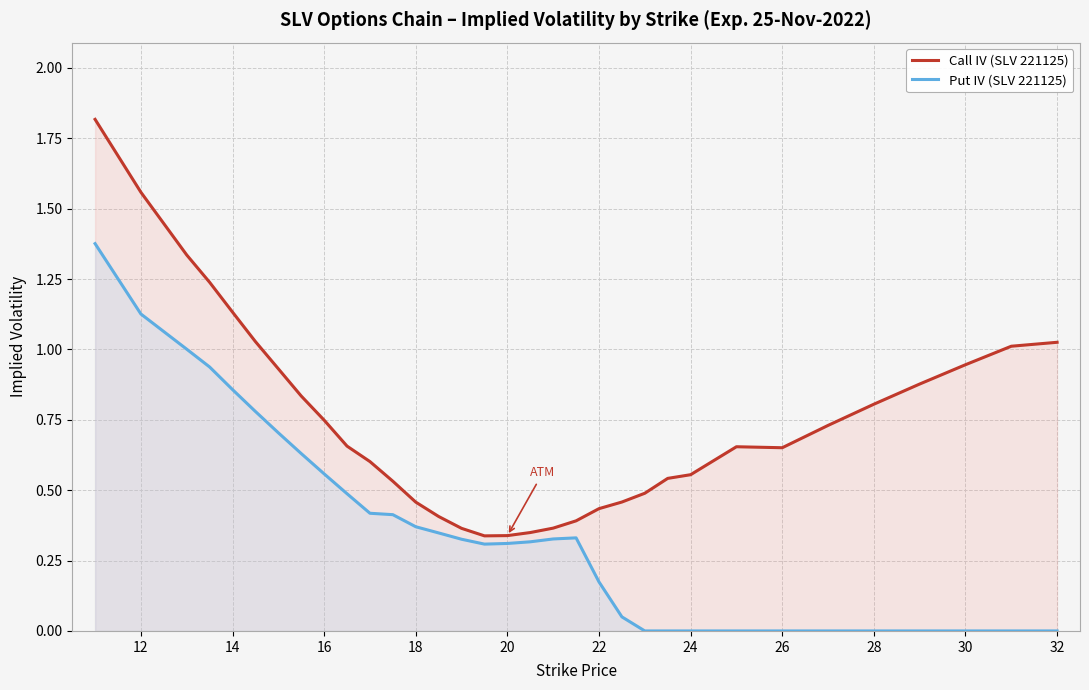

Is the value of Call IV (SLV 221125) at 15 greater than the value of Put IV (SLV 221125) at 20?

No